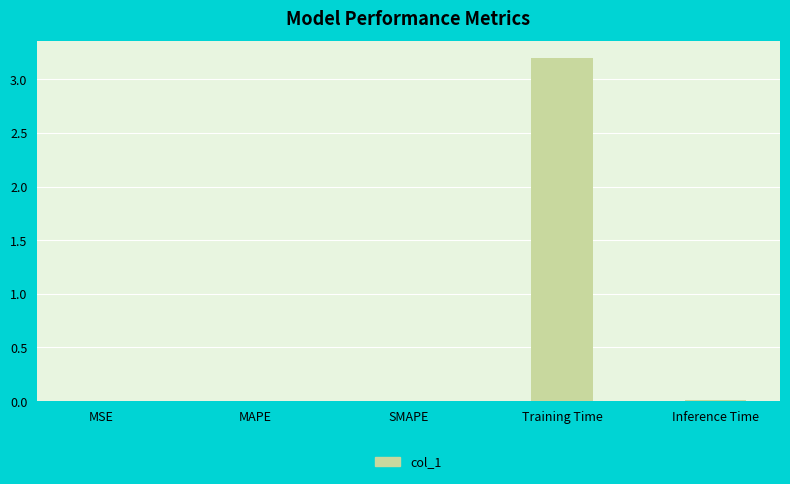

Is it true that the value at MSE is 0.0?

True